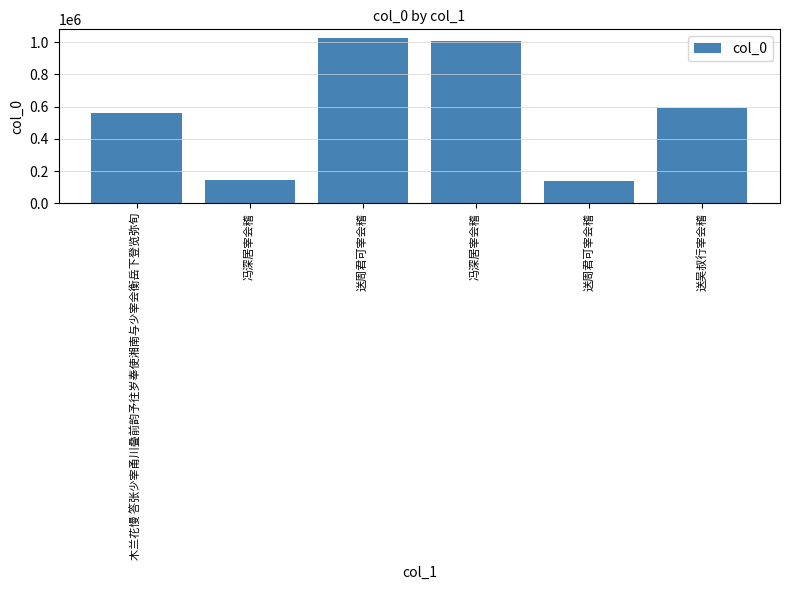

How many distinct data groups are displayed?

1